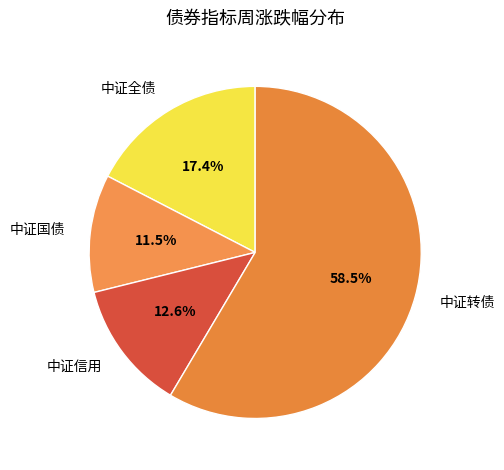

Rank the categories by value from lowest to highest.

中证国债, 中证信用, 中证全债, 中证转债